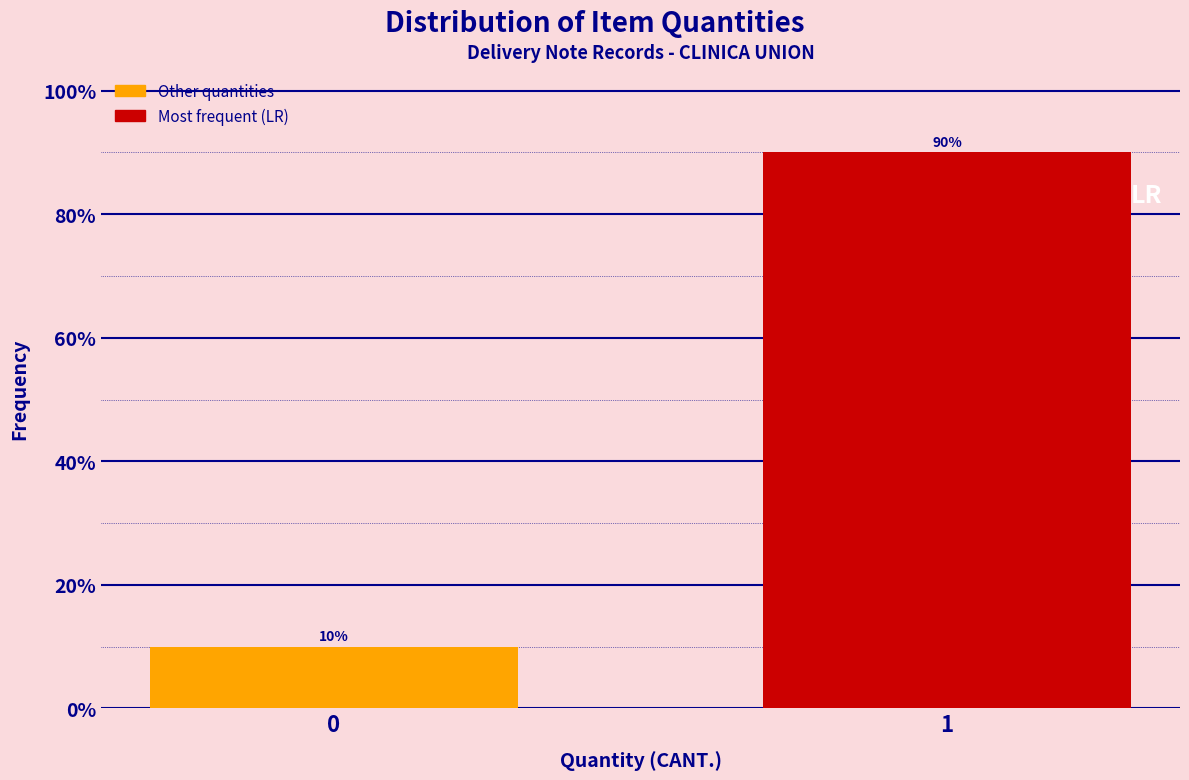

Reading left to right, extract all data points from this chart.

0=10	1=90